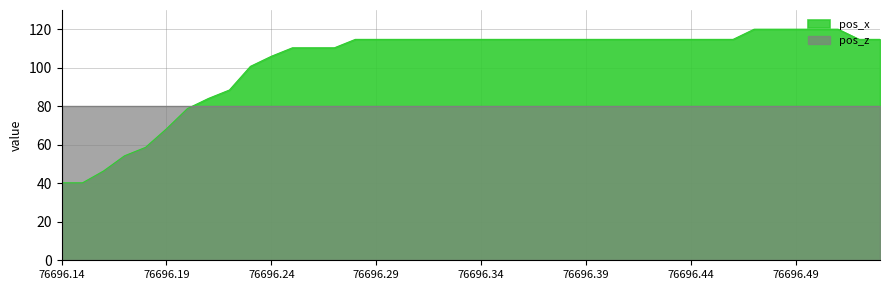

Where does the data first go above 114?

14